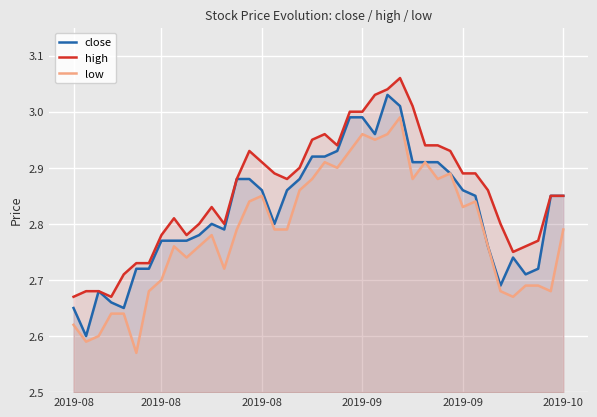

Which series changed the most between 2019-08 and 37?

close